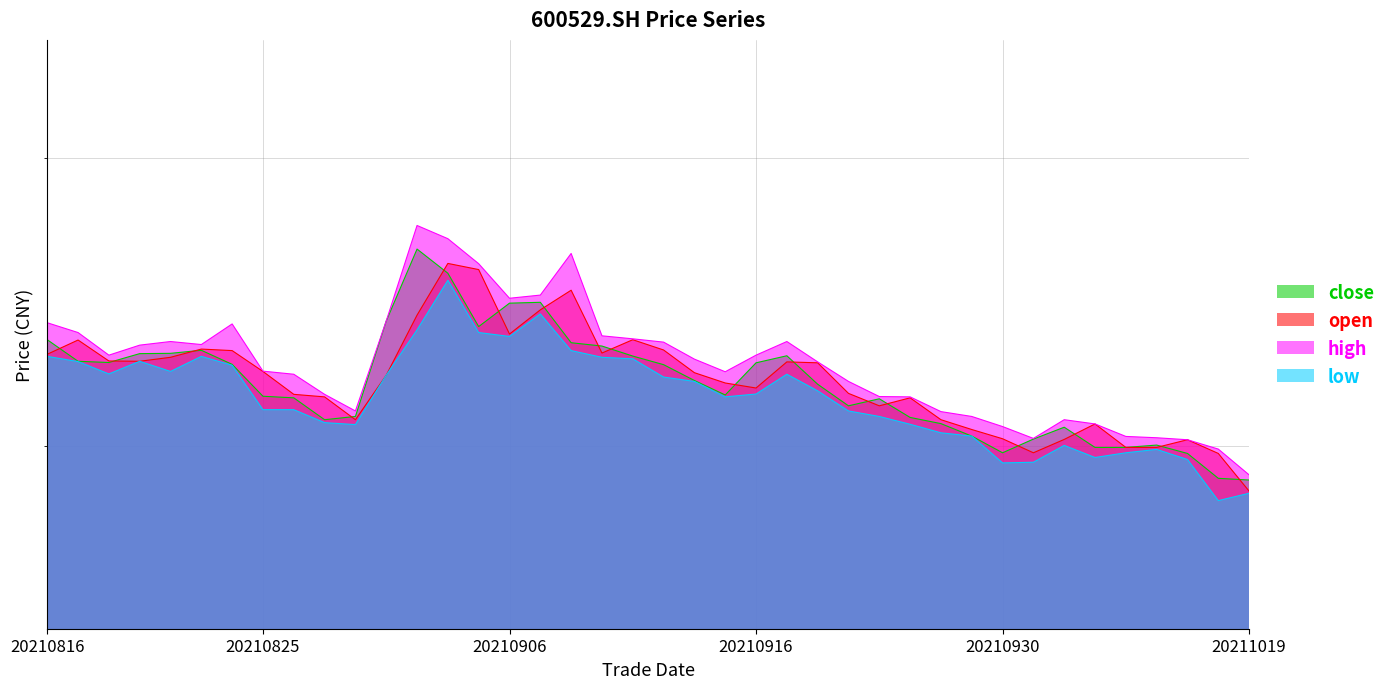

At how many categories does at least one series exceed 35?

4